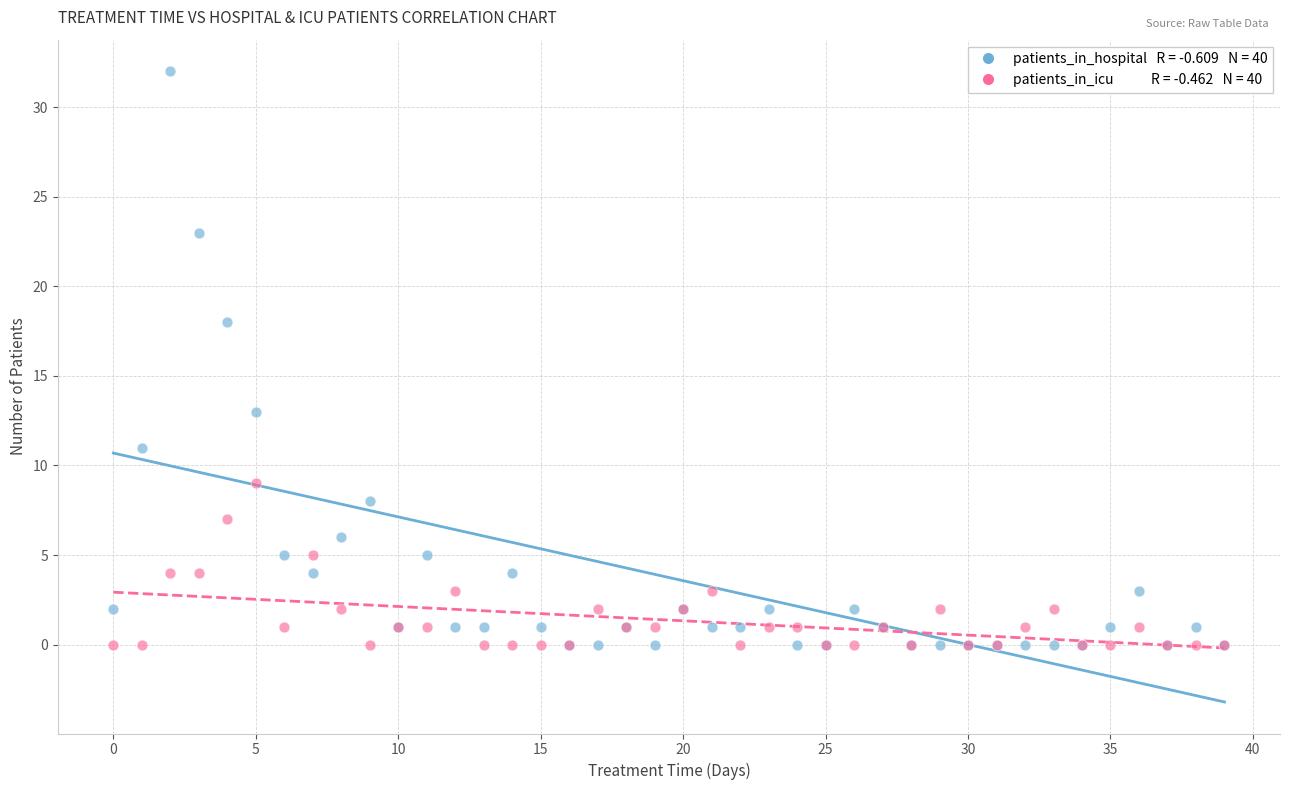

Across all series, what Y value is closest to 16?

18